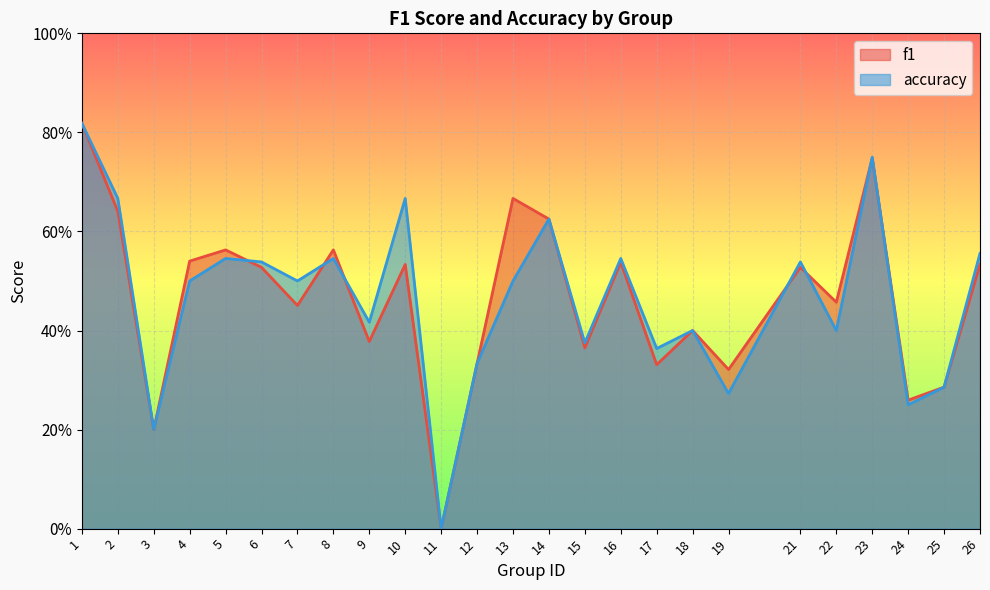

True or false: accuracy has a value of 0.1 at 13.

False